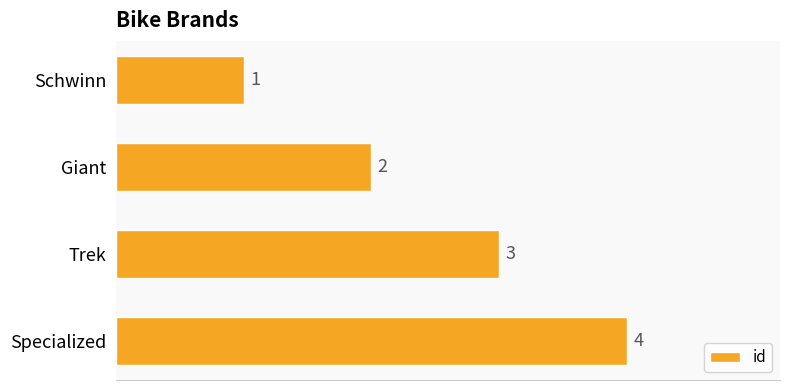

Which has a higher value, Specialized or Giant?

Specialized